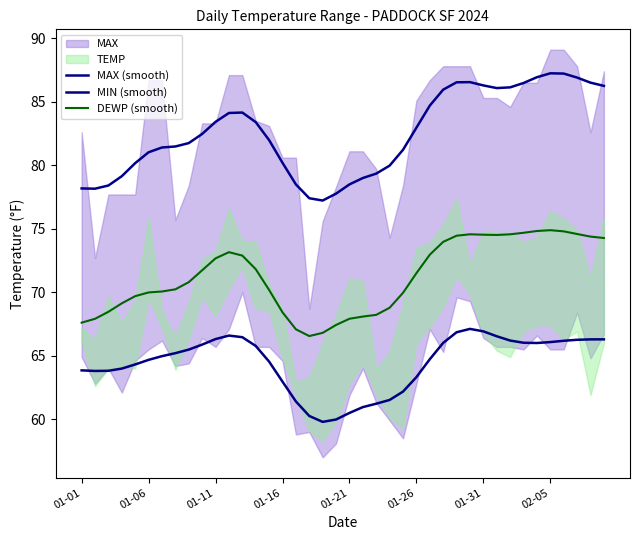

What is the sum of the MIN (smooth) values at 13 and 01-06?

129.6